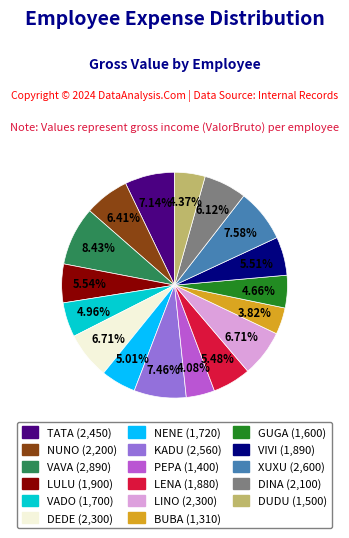

To the nearest percent, what is the difference between the largest and smallest slice percentages?

5%